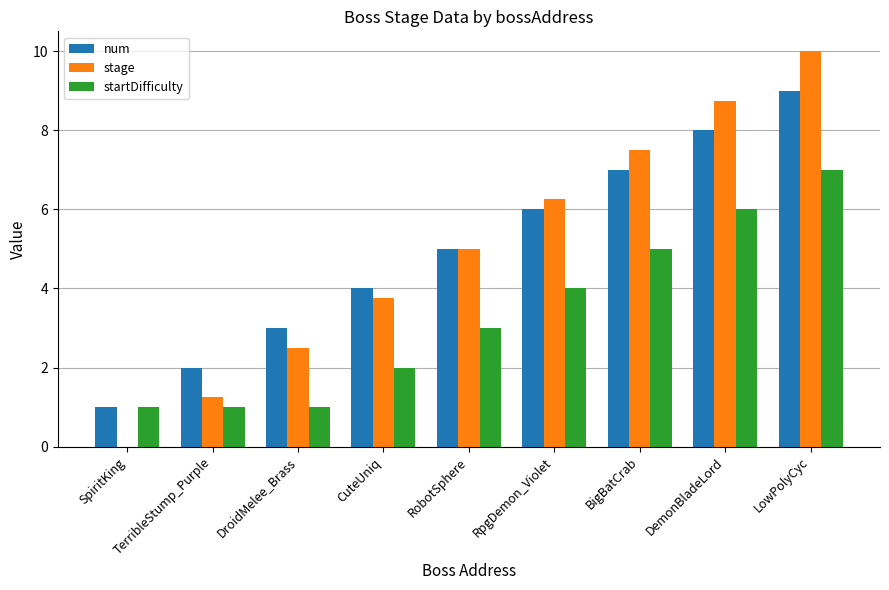

What is the sum of the stage values at RobotSphere and SpiritKing?

5.0